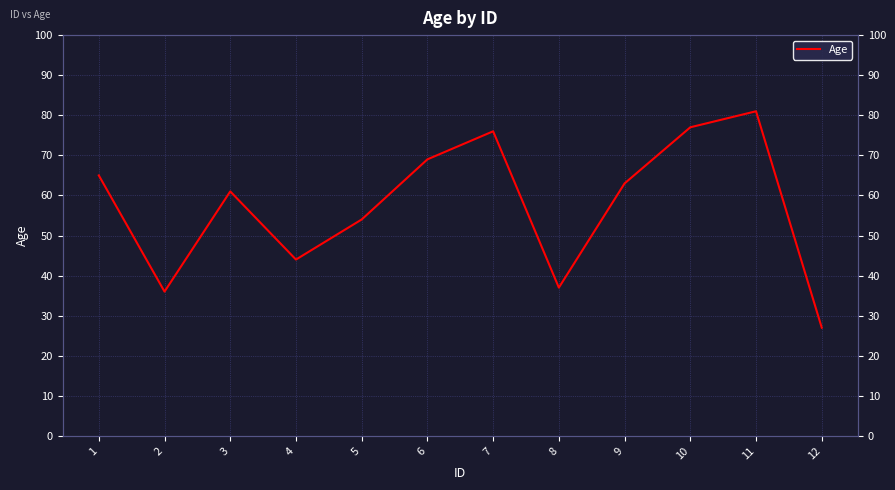

List the labels in order of value, smallest first.

12, 2, 8, 4, 5, 3, 9, 1, 6, 7, 10, 11